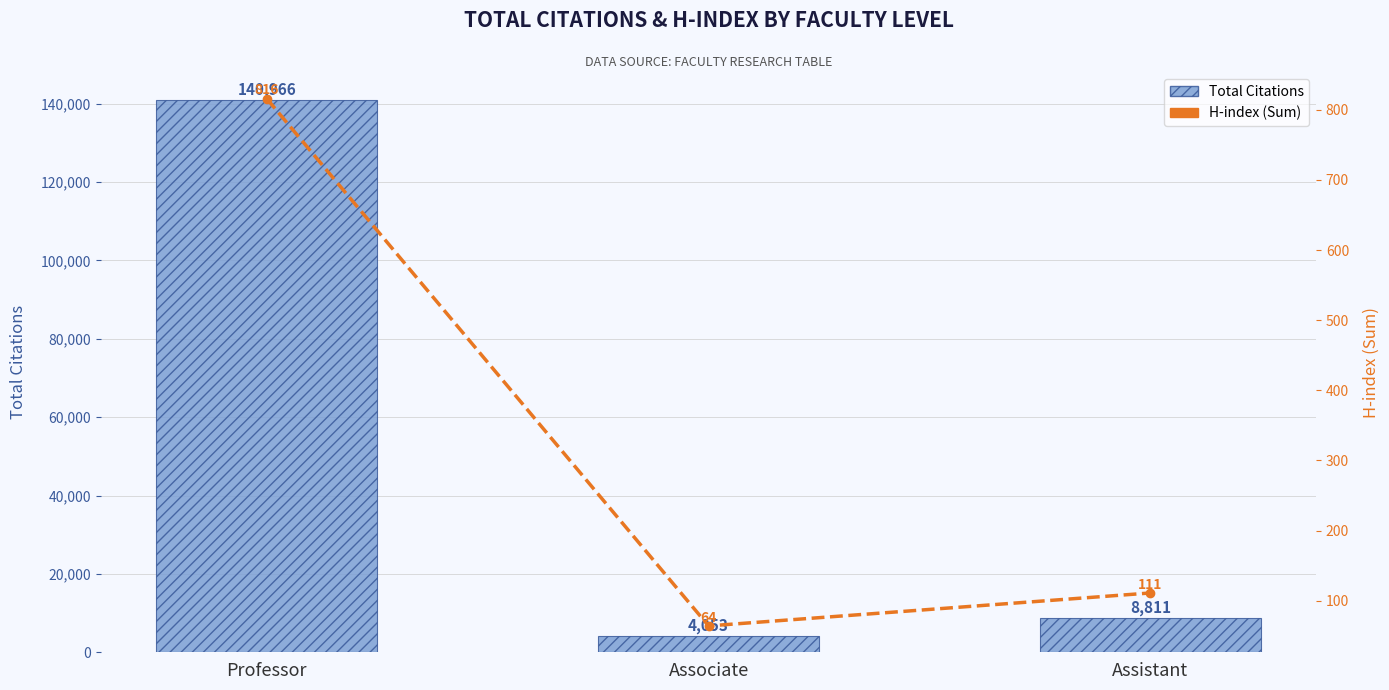

What is the label of the 2nd bar from the right?

Associate